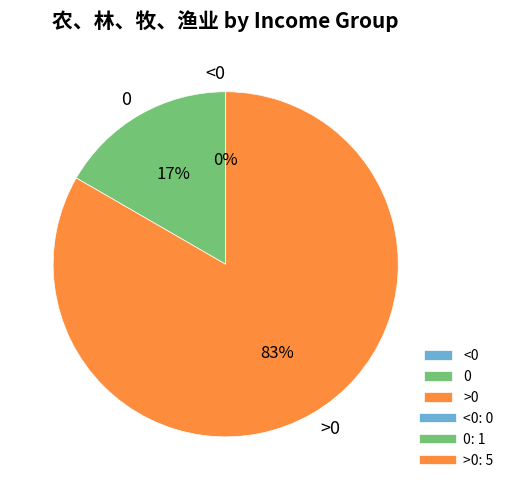

Combined, do <0 and 0 account for over 50%?

No